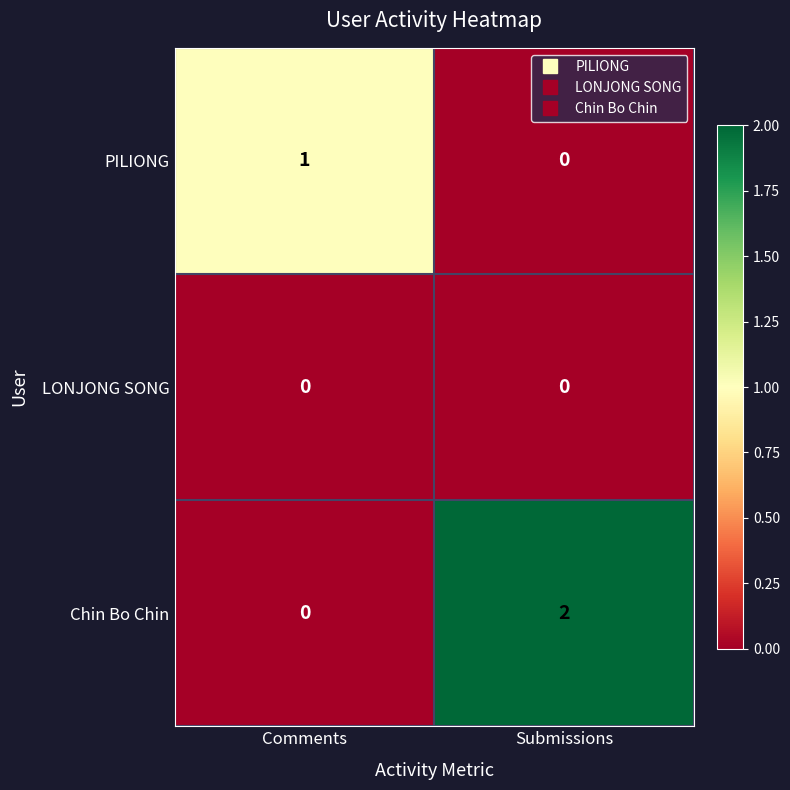

At which label does Chin Bo Chin reach its minimum?

Comments